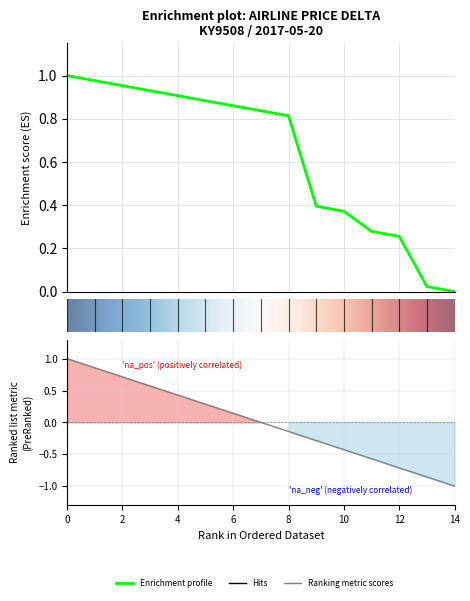

How many series are shown in this chart?

2